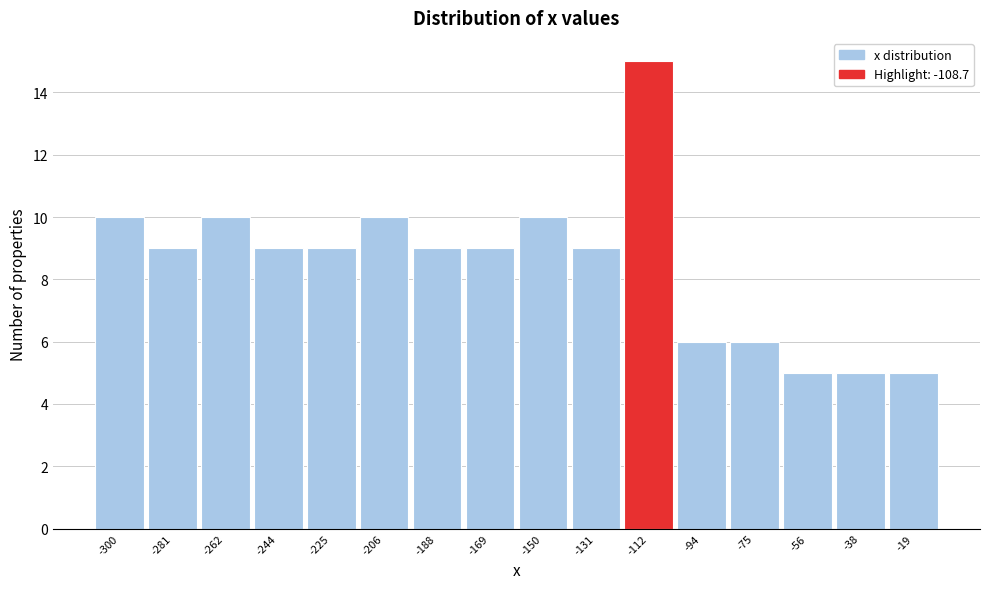

Reading left to right, list all the values displayed in this chart.

-300=10	-281=9	-262=10	-244=9	-225=9	-206=10	-188=9	-169=9	-150=10	-131=9	-112=15	-94=6	-75=6	-56=5	-38=5	-19=5